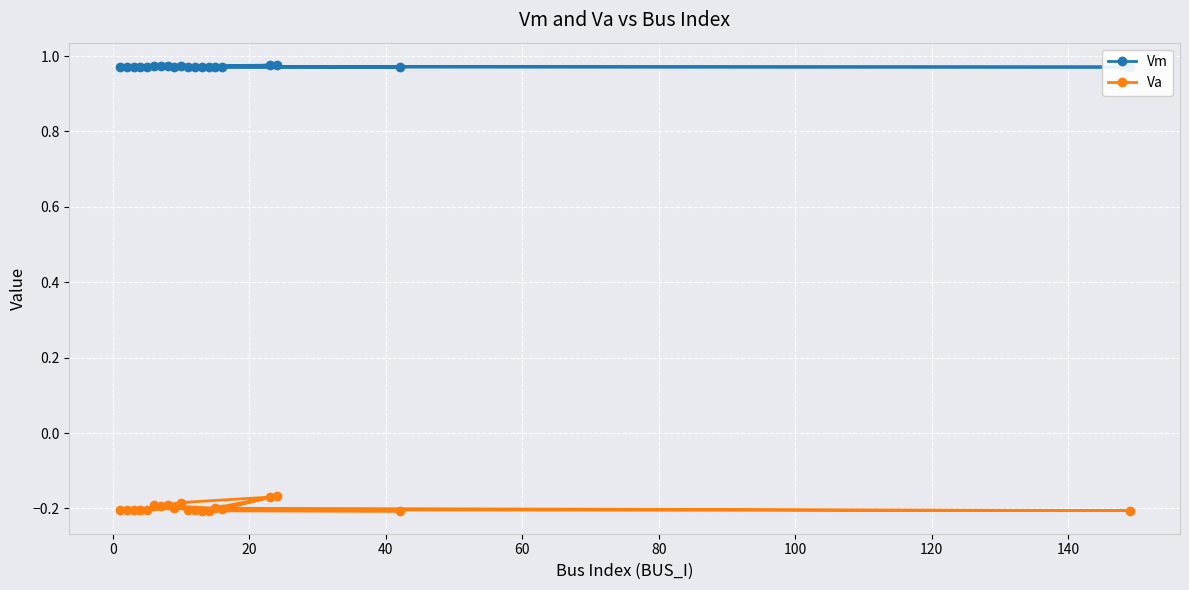

Which series has the largest total across all categories?

Vm